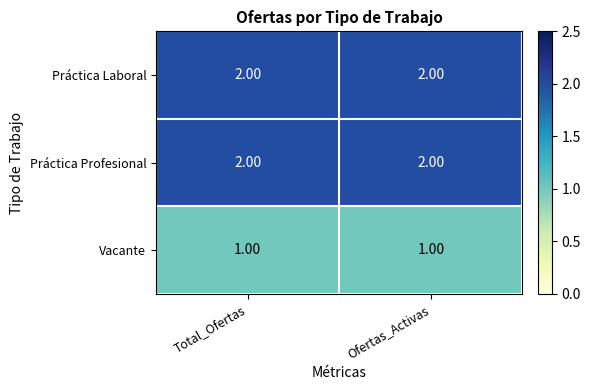

What is the sum of the Práctica Laboral values at Ofertas_Activas and Total_Ofertas?

4